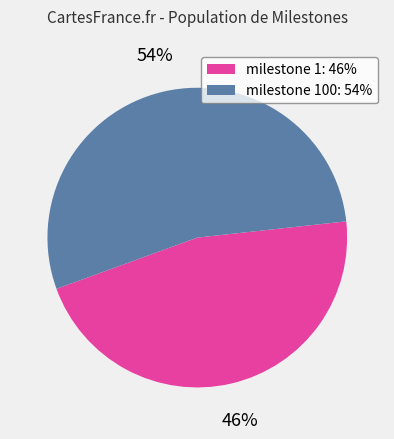

To the nearest percent, what is the difference between the largest and smallest slice percentages?

8%